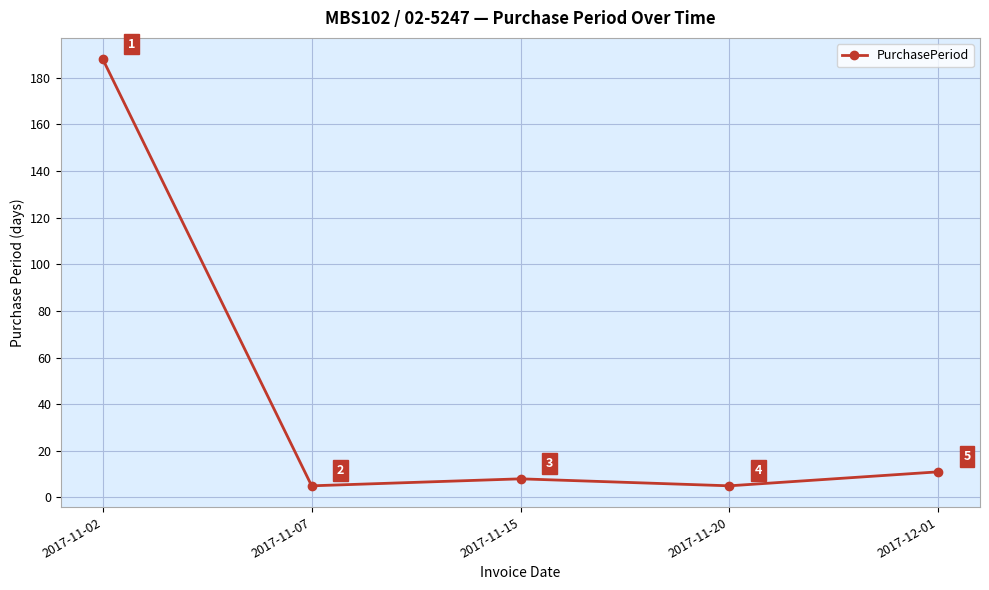

Is it true that the value at 2017-11-20 is 5?

True